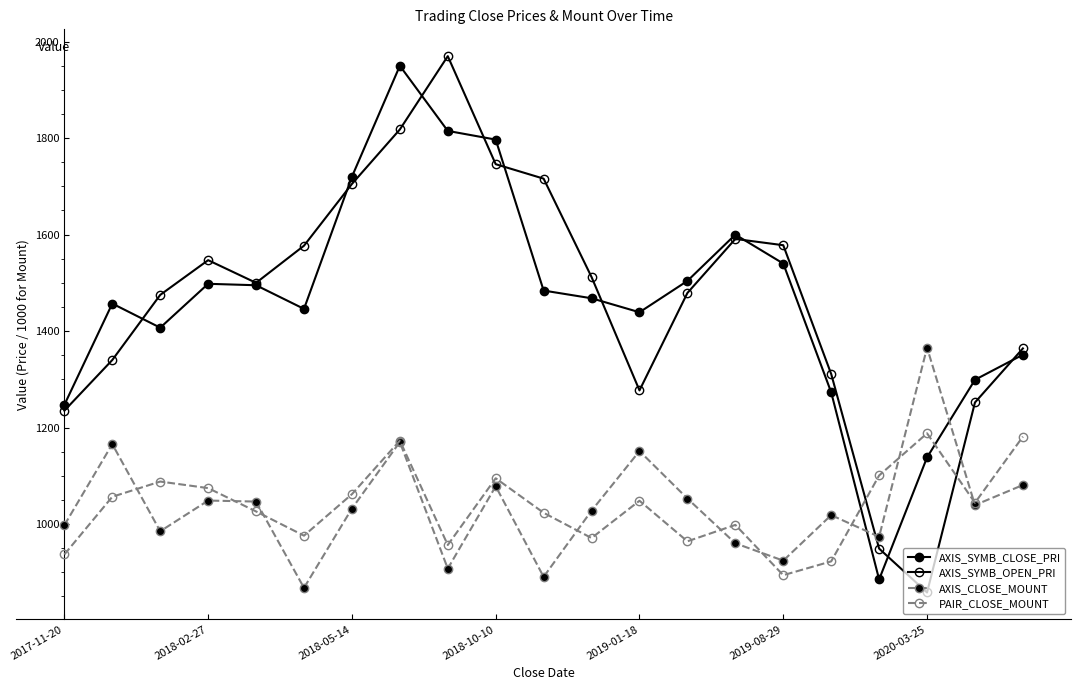

How many data points does each series have?

21